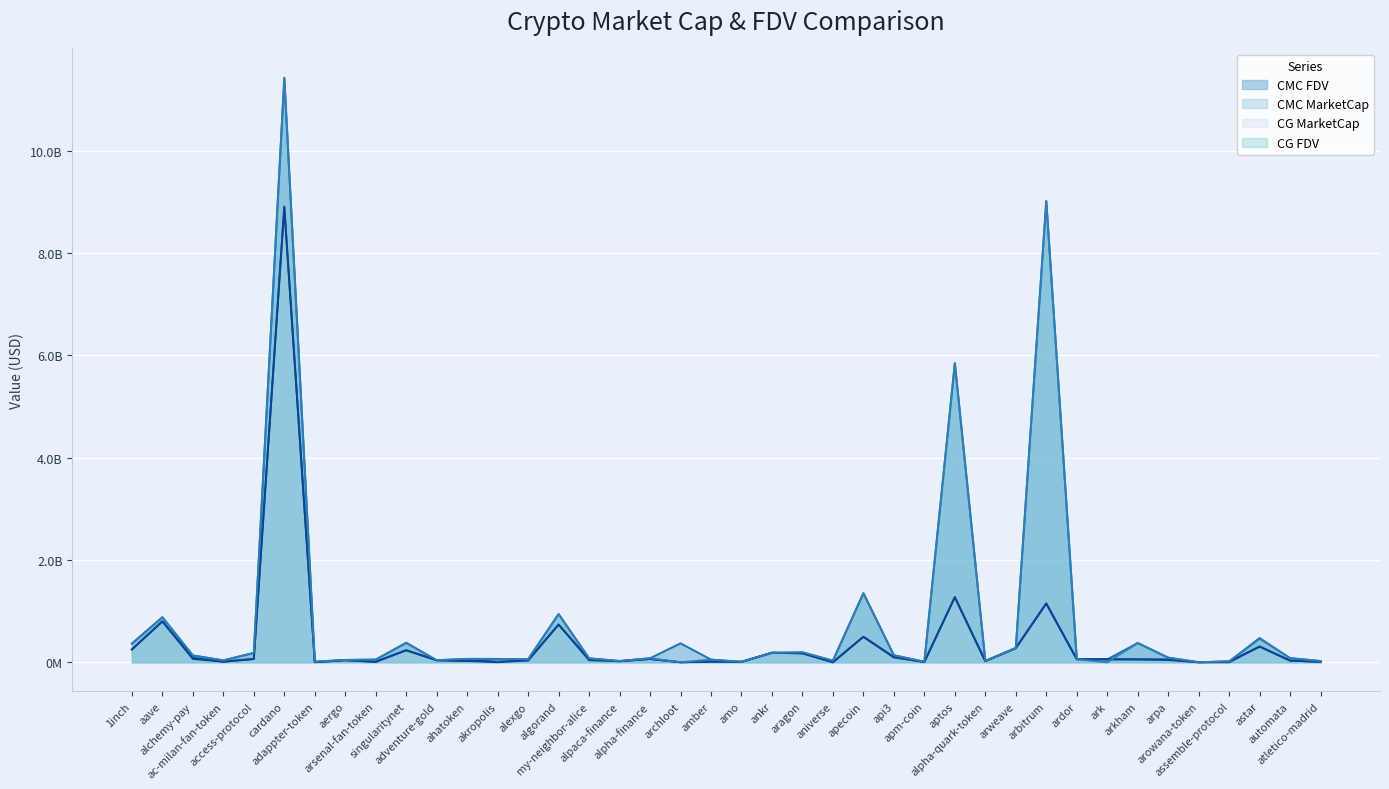

How many data points does each series have?

40